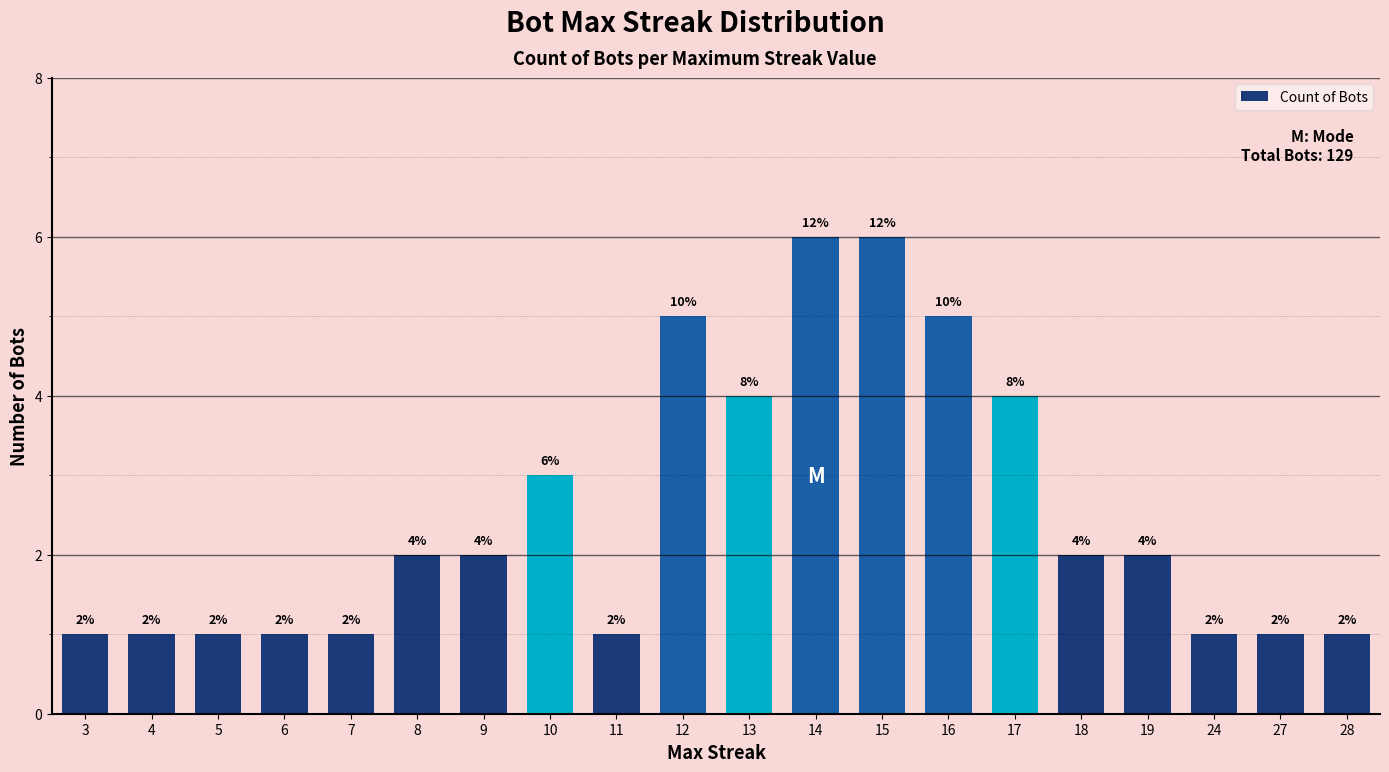

What is the change in value from 7 to 19?

+1